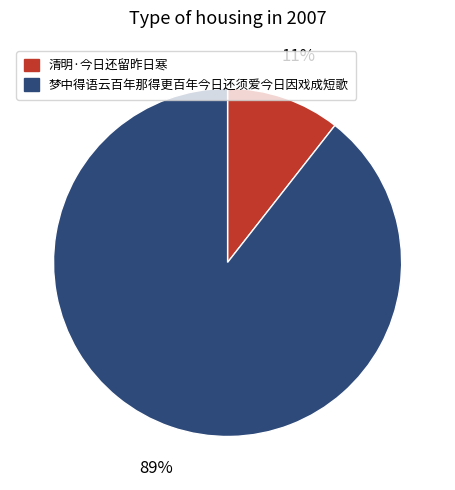

What is the smallest slice in the pie chart?

清明·今日还留昨日寒